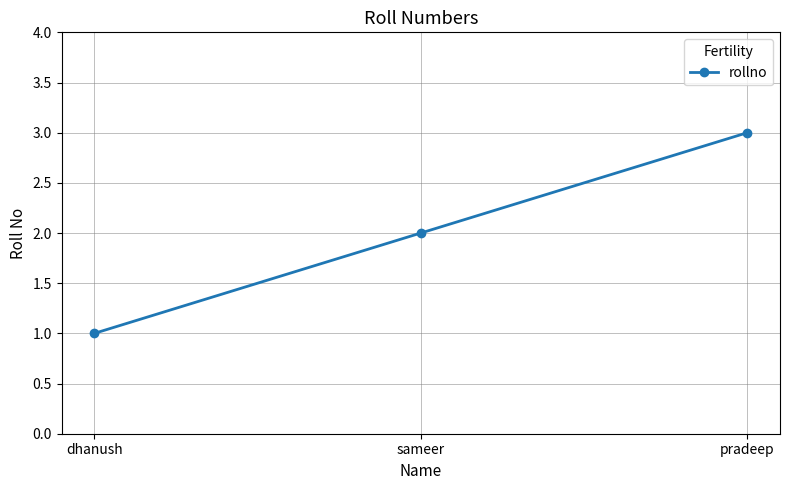

What is the value of the 3rd point from the left?

3